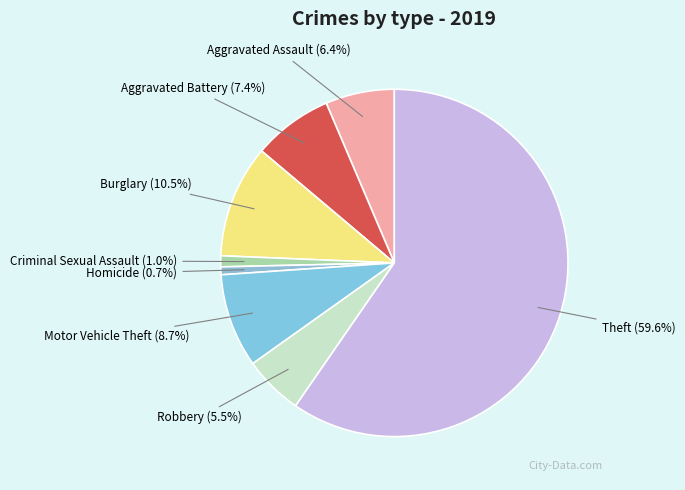

Which slice represents more than half of the pie?

Theft